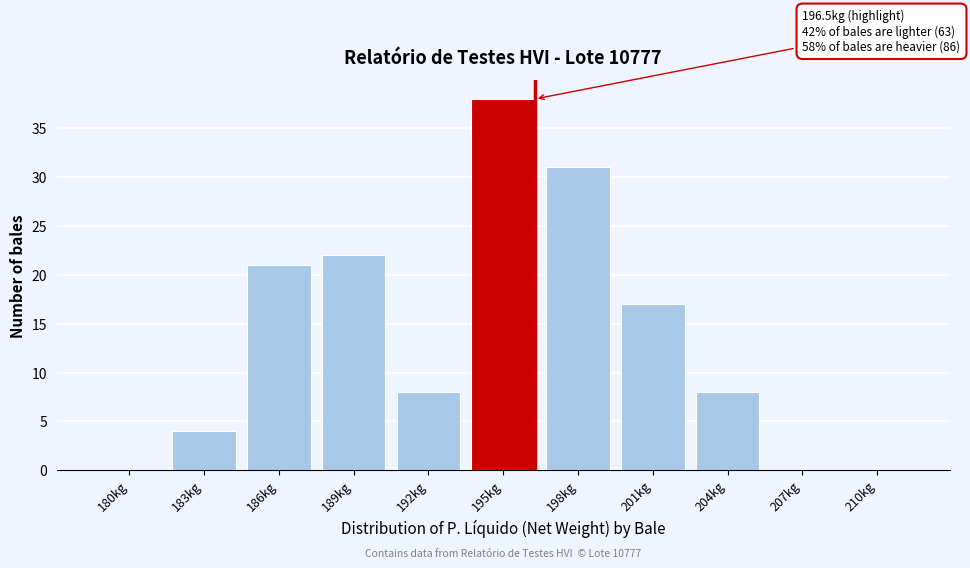

Reading left to right, what are all the values shown in this chart?

180kg=0	183kg=4	186kg=21	189kg=22	192kg=8	195kg=38	198kg=31	201kg=17	204kg=8	207kg=0	210kg=0